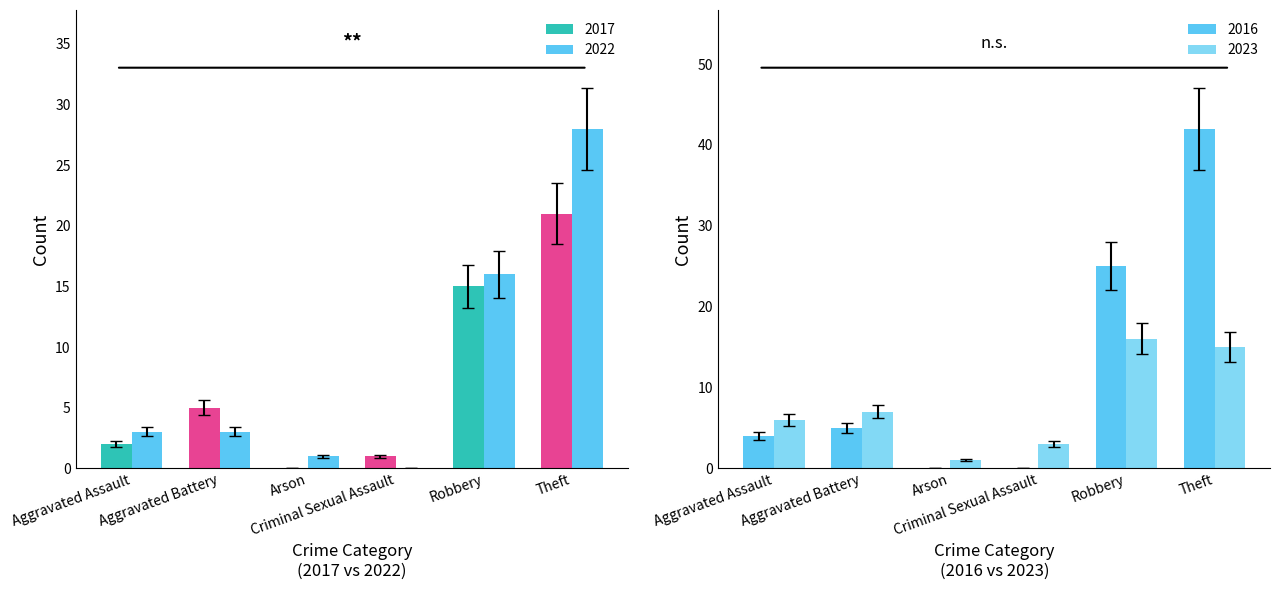

What is the sum of all 2022 values?

51